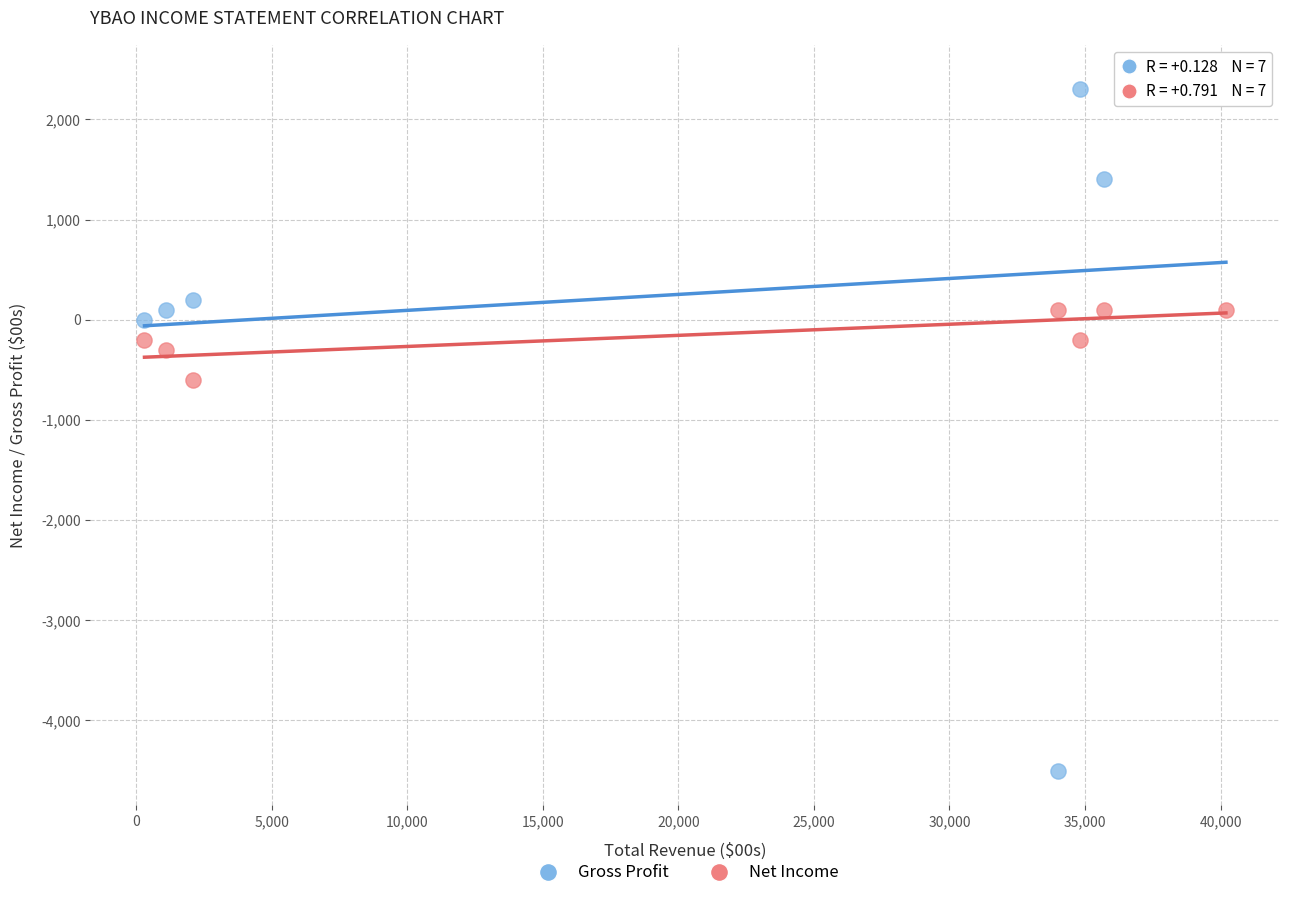

Across all data points, what is the range of X values (max minus min)?

39900